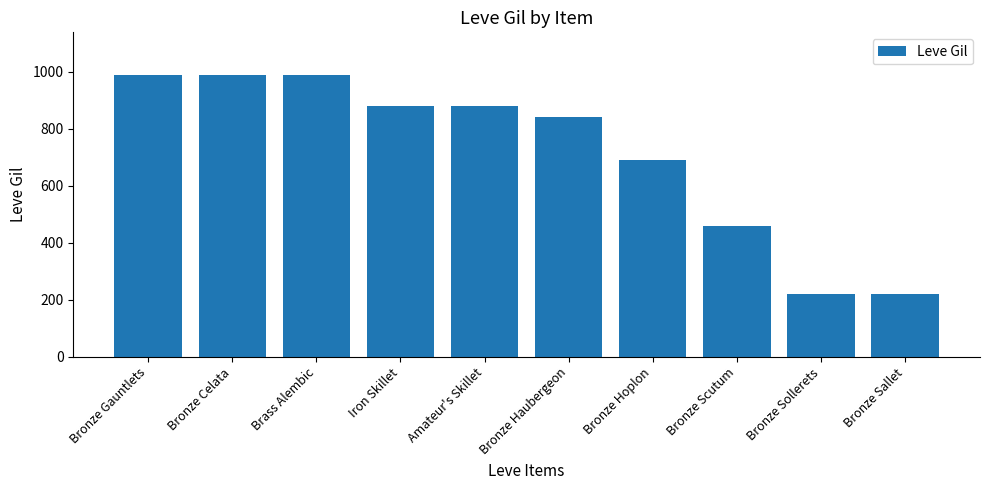

What is the minimum value shown in the chart?

220